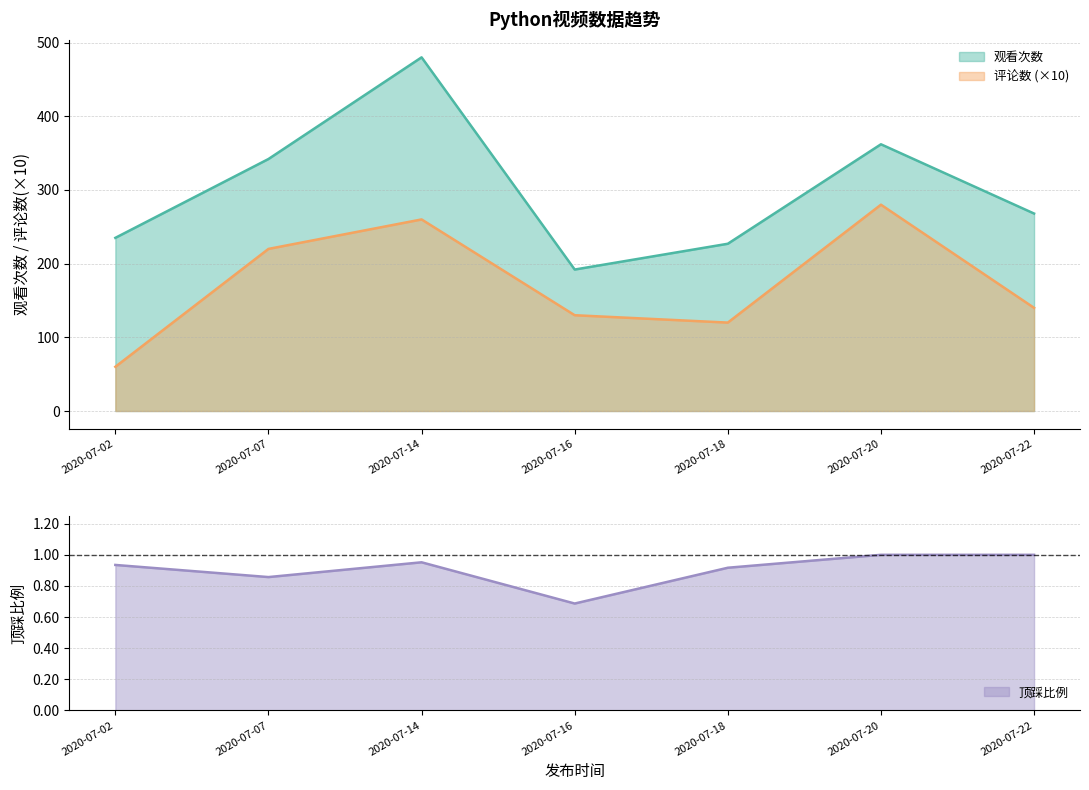

True or false: 评论数 has more than 2 points higher than both neighbors.

False